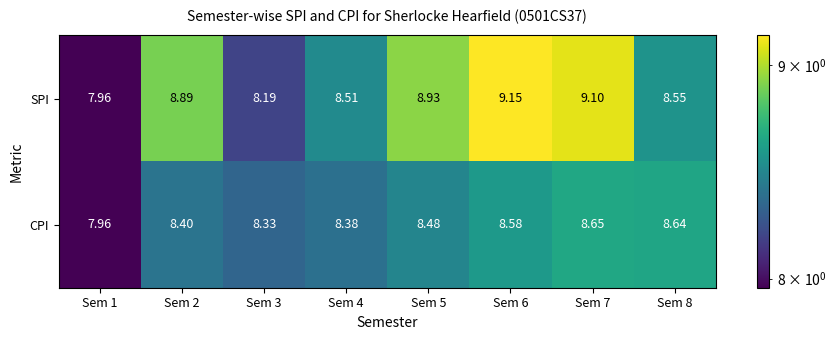

Count the number of categories in the chart.

8